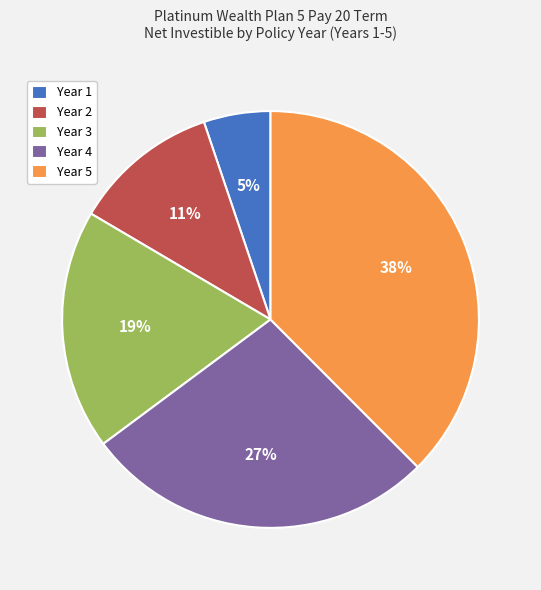

Rank the categories by value from lowest to highest.

Year 1, Year 2, Year 3, Year 4, Year 5